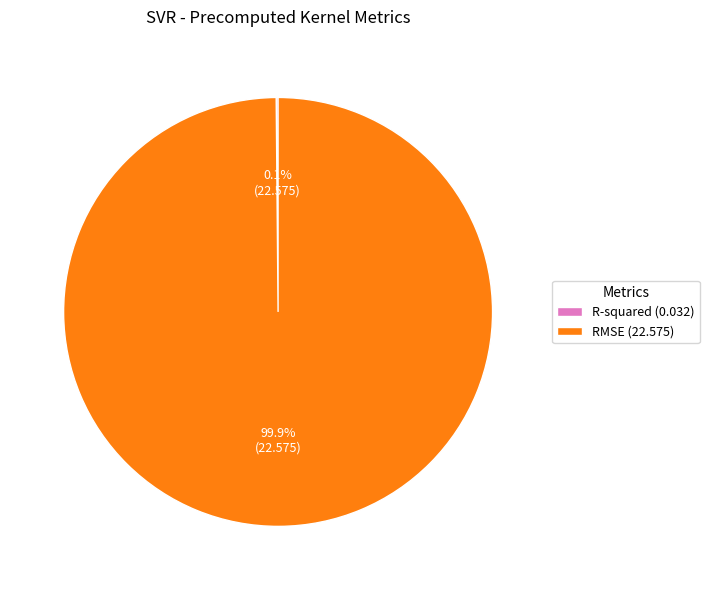

What portion of the pie excludes RMSE (22.575)?

0.1%